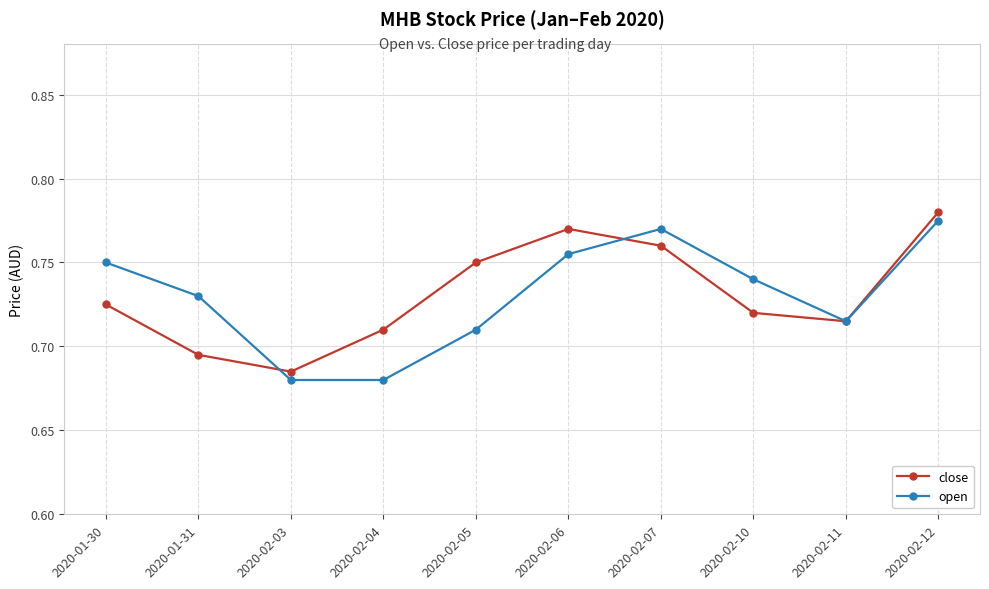

What position from the left is 2020-02-04?

4